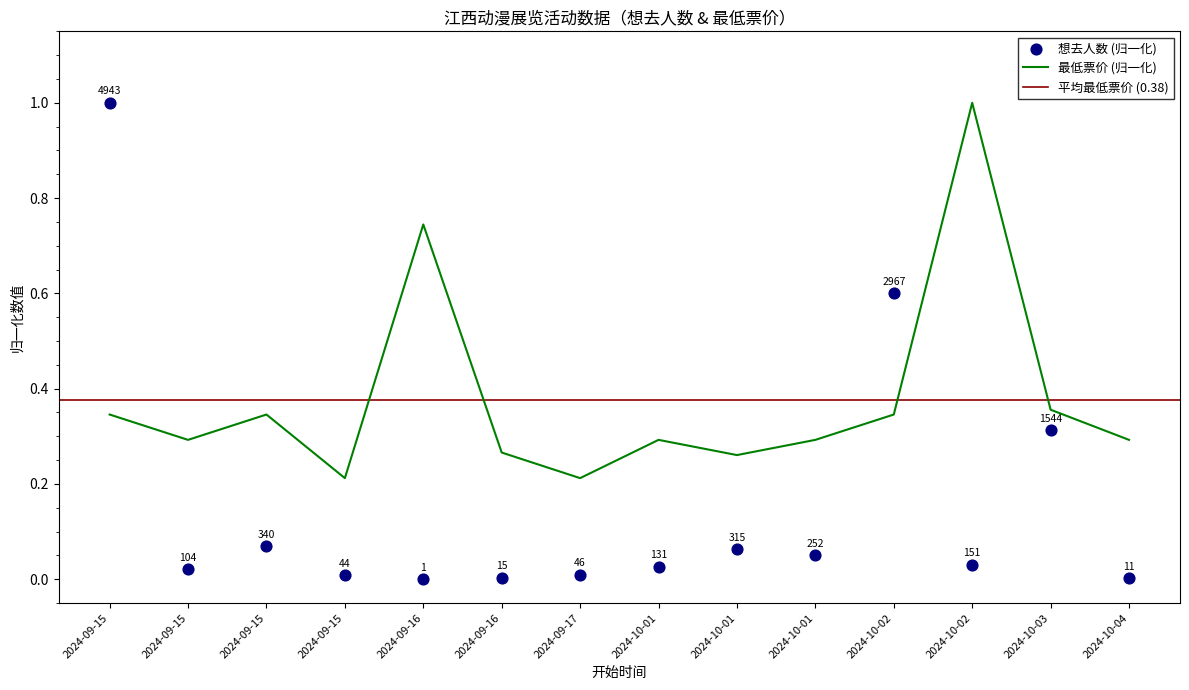

At which category is the sum across all series the highest?

2024-09-15